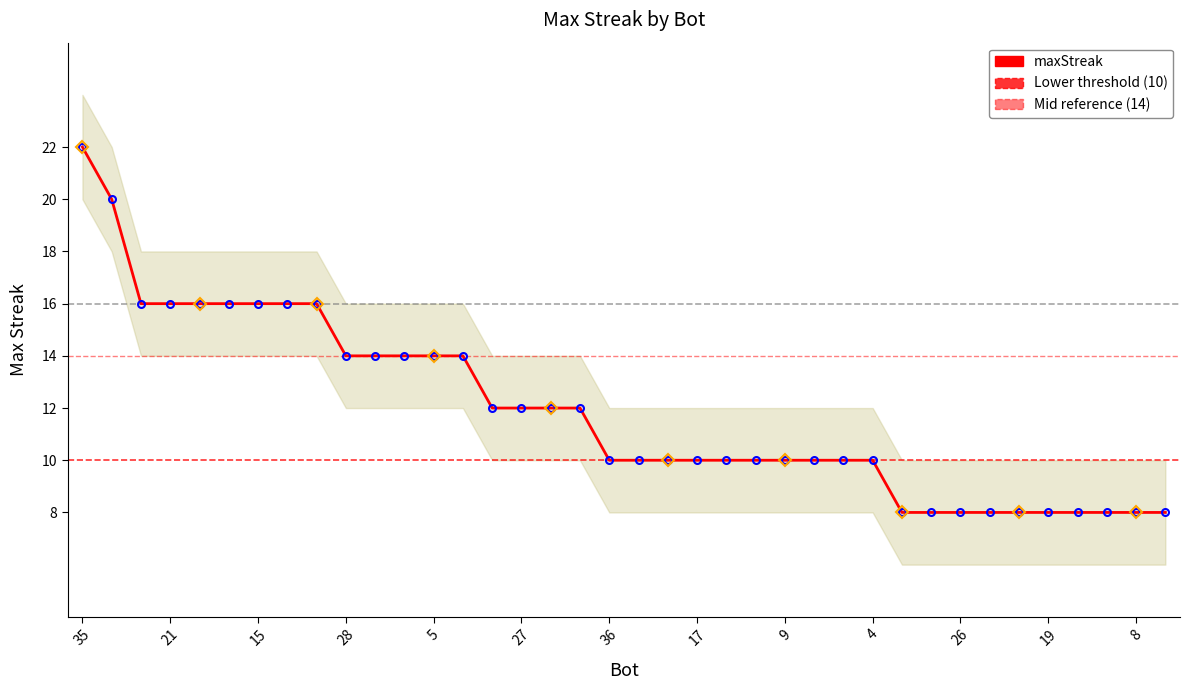

List the labels in order of value, smallest first.

37, 34, 26, 25, 23, 19, 16, 14, 8, 1, 36, 33, 30, 17, 13, 11, 9, 7, 6, 4, 32, 27, 24, 0, 28, 22, 12, 5, 3, 29, 21, 20, 18, 15, 10, 2, 31, 35